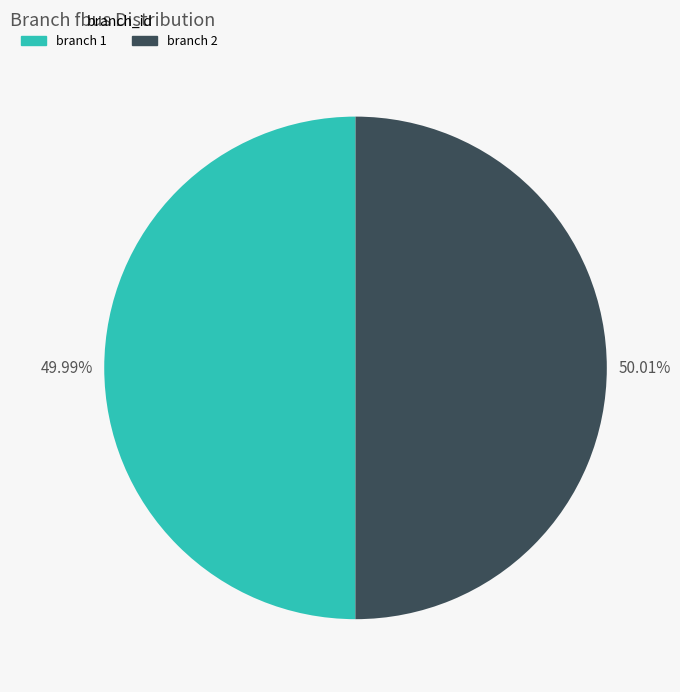

Does any single category account for the majority?

Yes